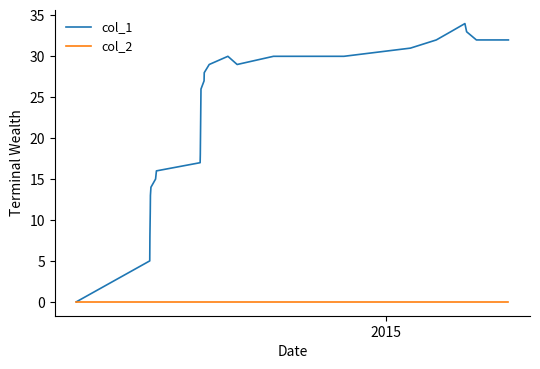

What is the maximum value shown in the chart?

34